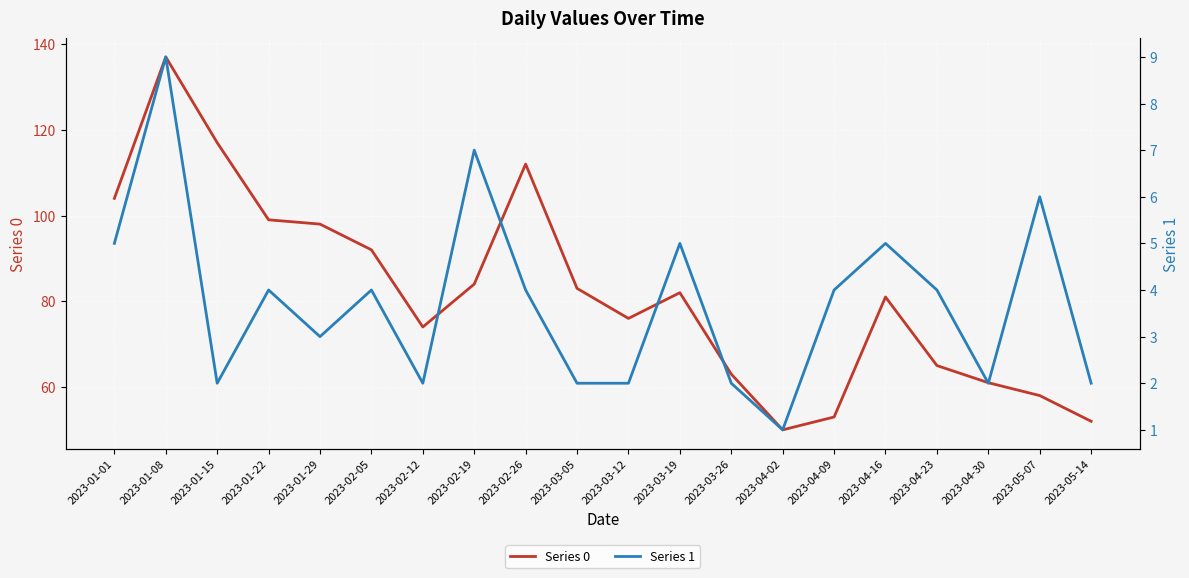

What is the average value of the Series 0 series?

82